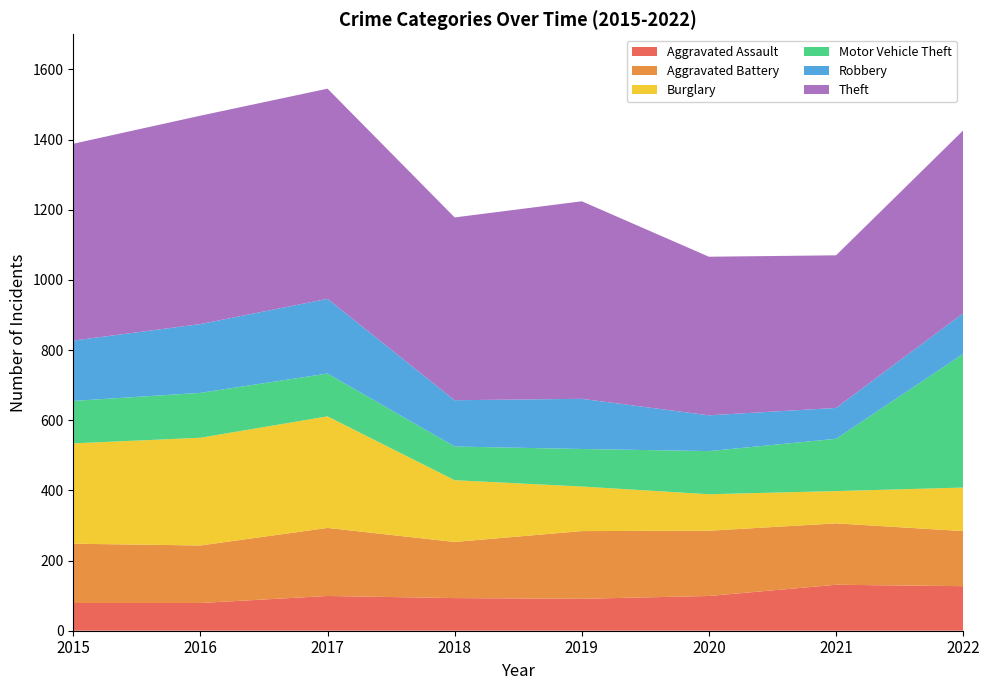

Reading left to right, extract all data points from this chart.

Aggravated Assault: 2015=79	2016=79	2017=99	2018=93	2019=91	2020=99	2021=131	2022=127
Aggravated Battery: 2015=169	2016=164	2017=194	2018=160	2019=193	2020=186	2021=175	2022=157
Burglary: 2015=286	2016=307	2017=318	2018=176	2019=127	2020=104	2021=92	2022=124
Motor Vehicle Theft: 2015=121	2016=128	2017=122	2018=96	2019=107	2020=123	2021=149	2022=381
Robbery: 2015=172	2016=196	2017=213	2018=132	2019=143	2020=102	2021=88	2022=116
Theft: 2015=561	2016=594	2017=599	2018=521	2019=563	2020=452	2021=435	2022=521